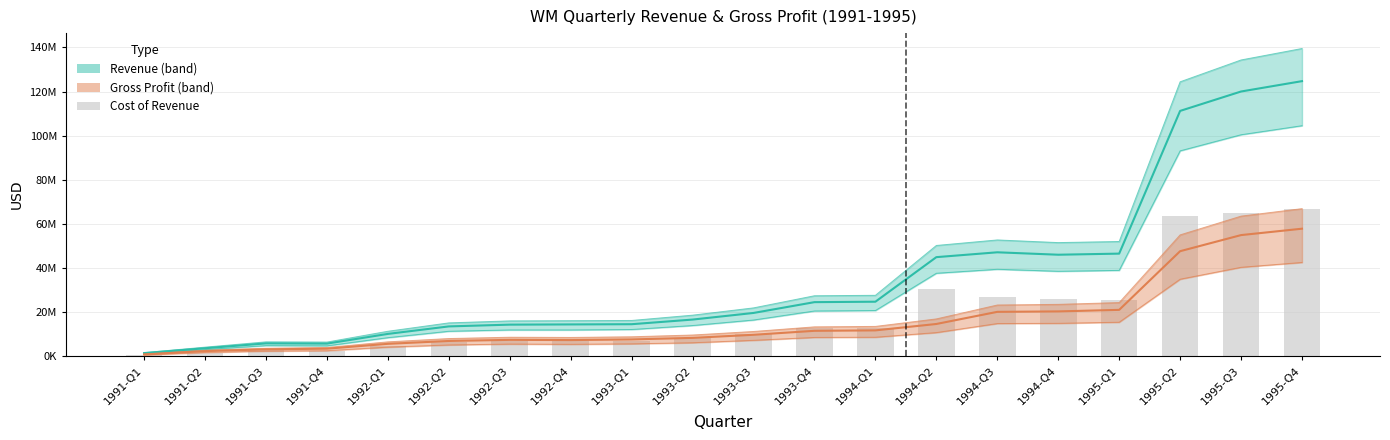

Approximately how many times larger is the value at 1994-Q3 compared to 1994-Q4?

1.1